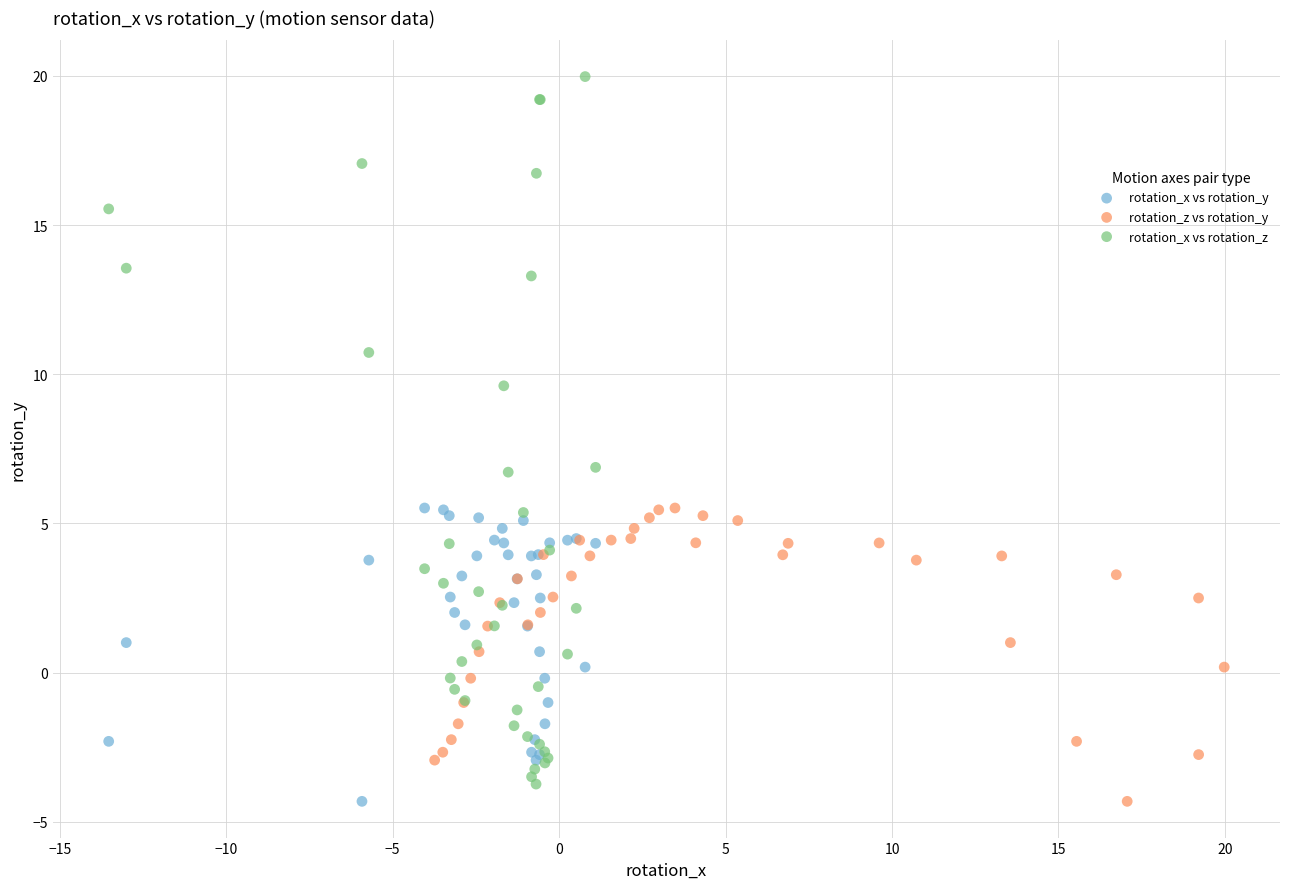

Which series has the widest spread of Y values?

rotation_x vs rotation_z